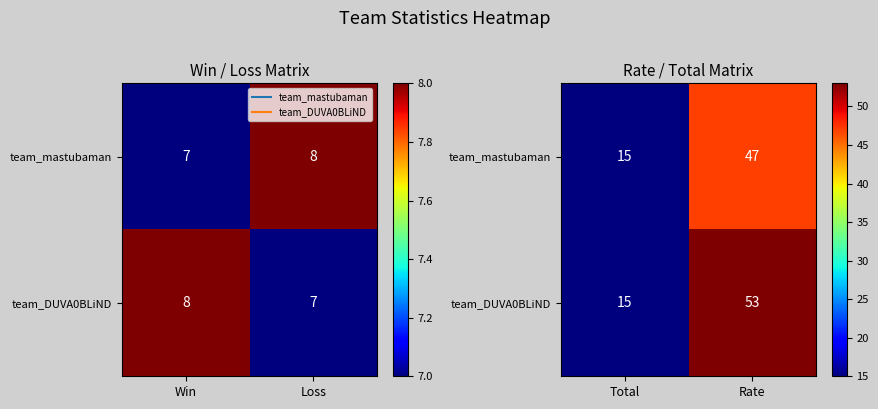

How many data points in team_mastubaman are less than 47?

1